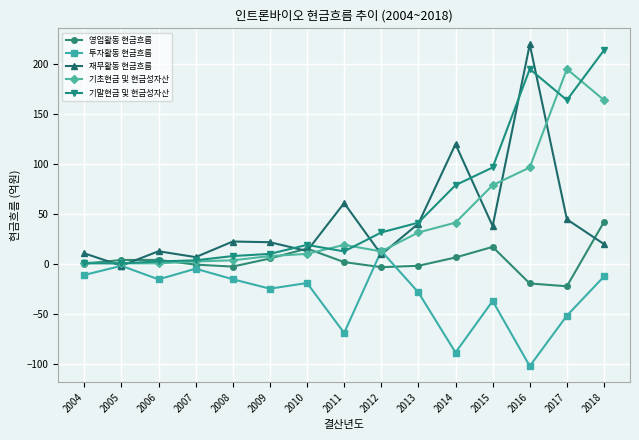

What is the sum of the 기말현금 및 현금성자산 values at 2011 and 2007?

16.0